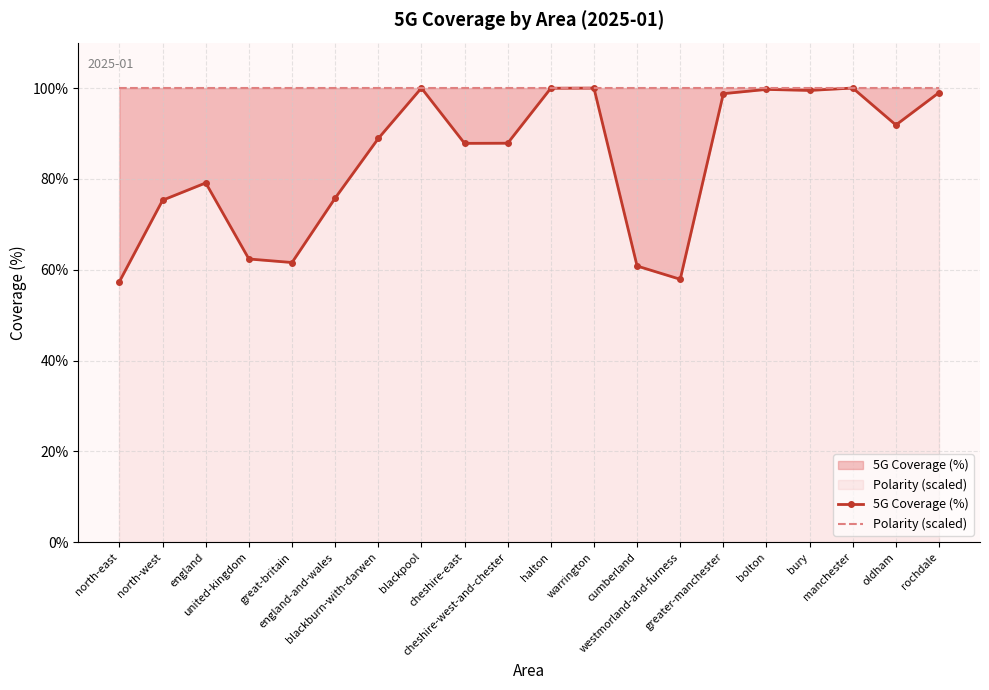

Which label corresponds to the smallest value in the chart?

north-east